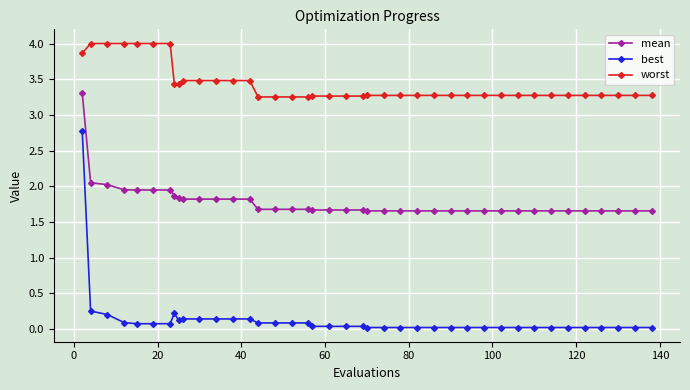

What is the average value of the mean series?

1.8